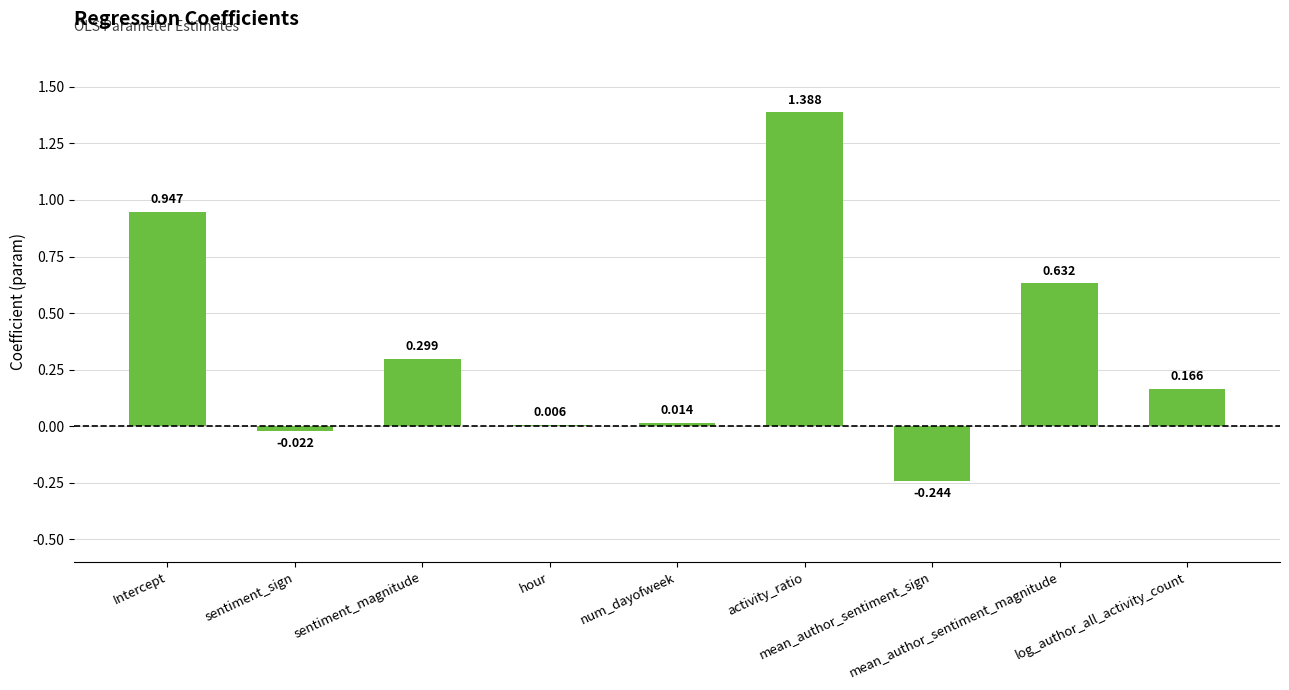

Rank the categories by value from lowest to highest.

mean_author_sentiment_sign, sentiment_sign, hour, num_dayofweek, log_author_all_activity_count, sentiment_magnitude, mean_author_sentiment_magnitude, Intercept, activity_ratio